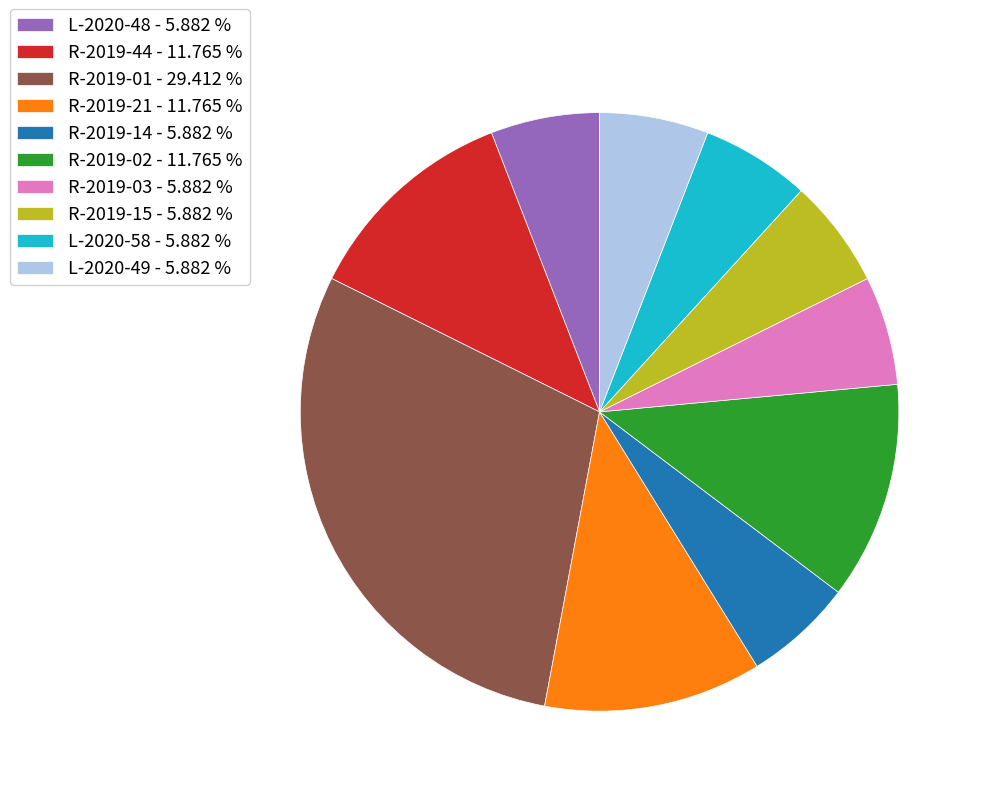

Is there any slice that represents more than half of the pie?

No